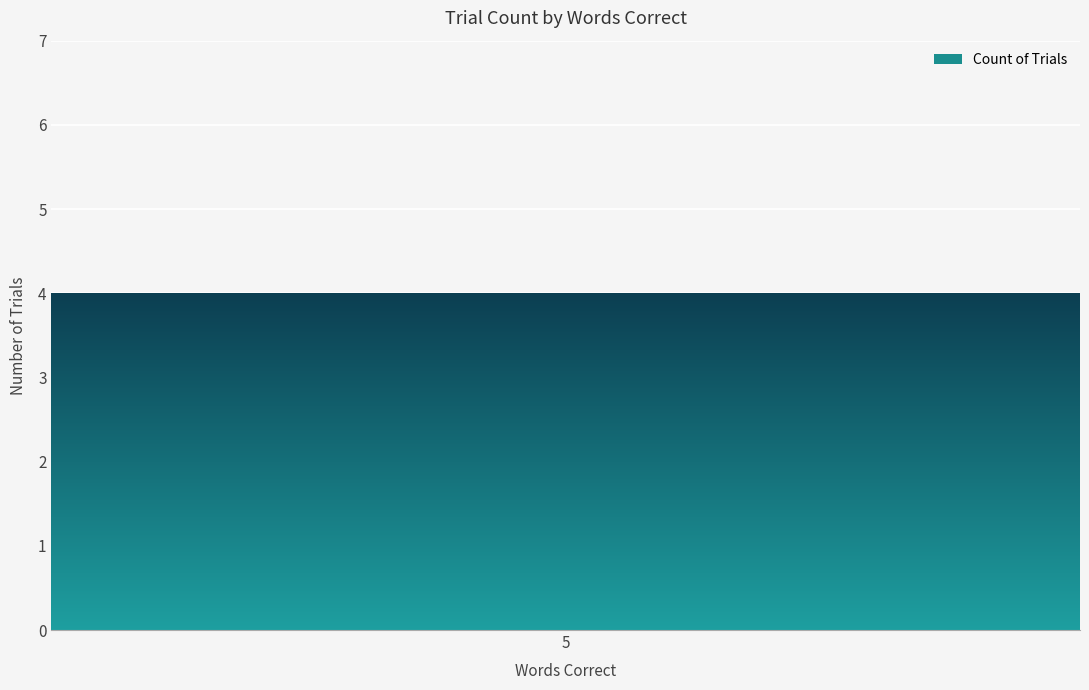

The chart shows a value of 5 at 4. True or false?

False